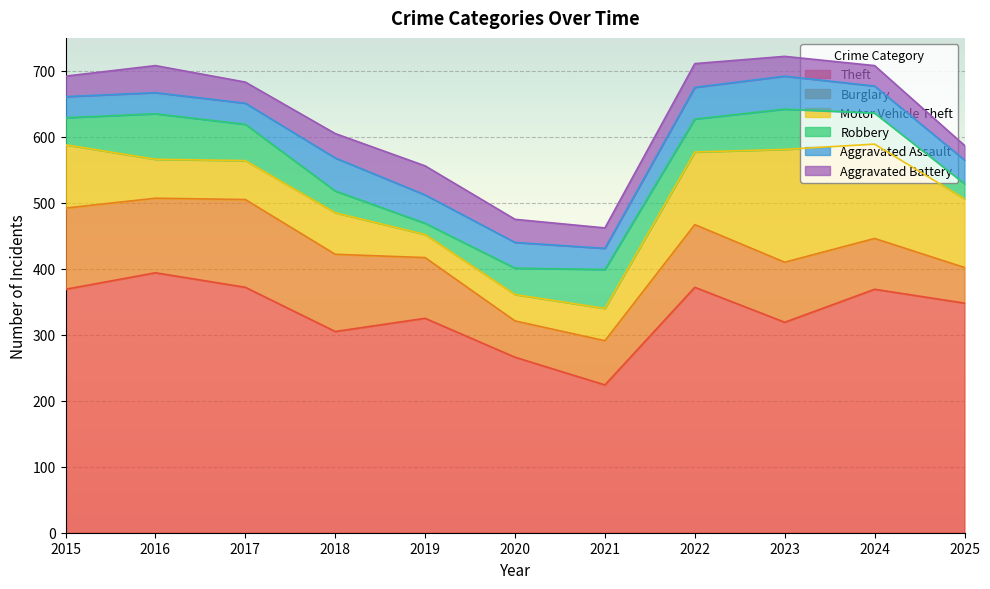

What are all the series names shown in the legend?

Theft, Burglary, Motor Vehicle Theft, Robbery, Aggravated Assault, Aggravated Battery